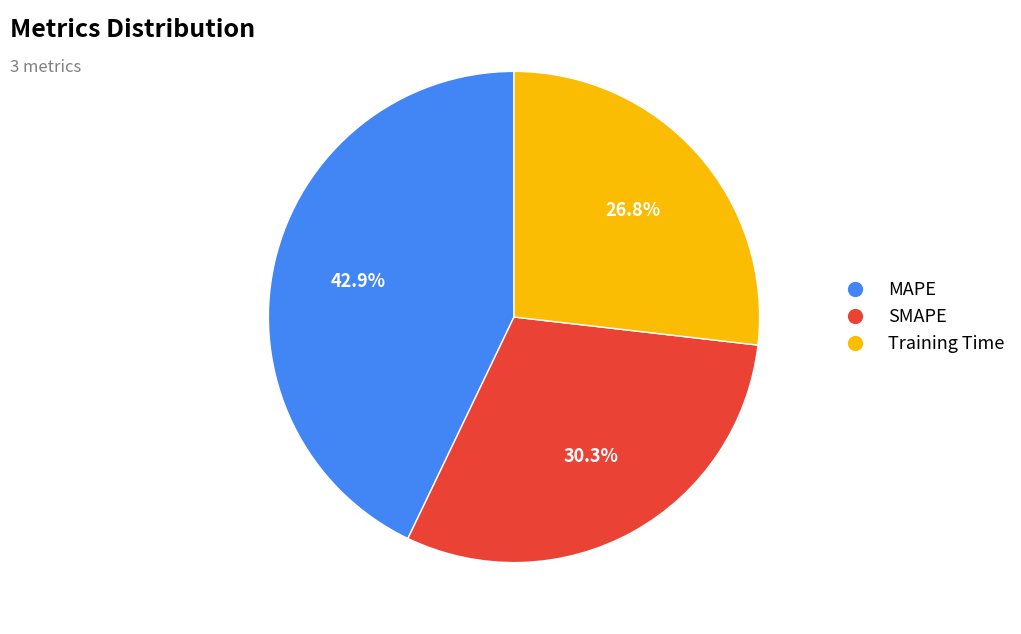

What percentage is the SMAPE slice, to the nearest percent?

30%